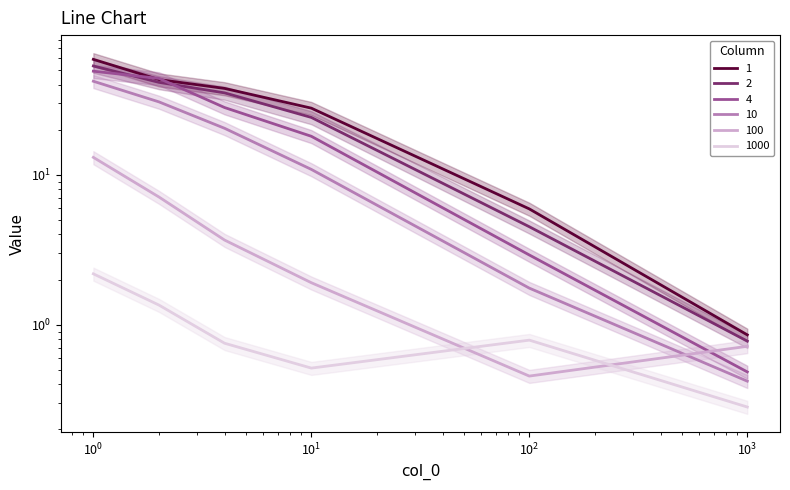

What position from the left is $\mathdefault{10^{2}}$?

5